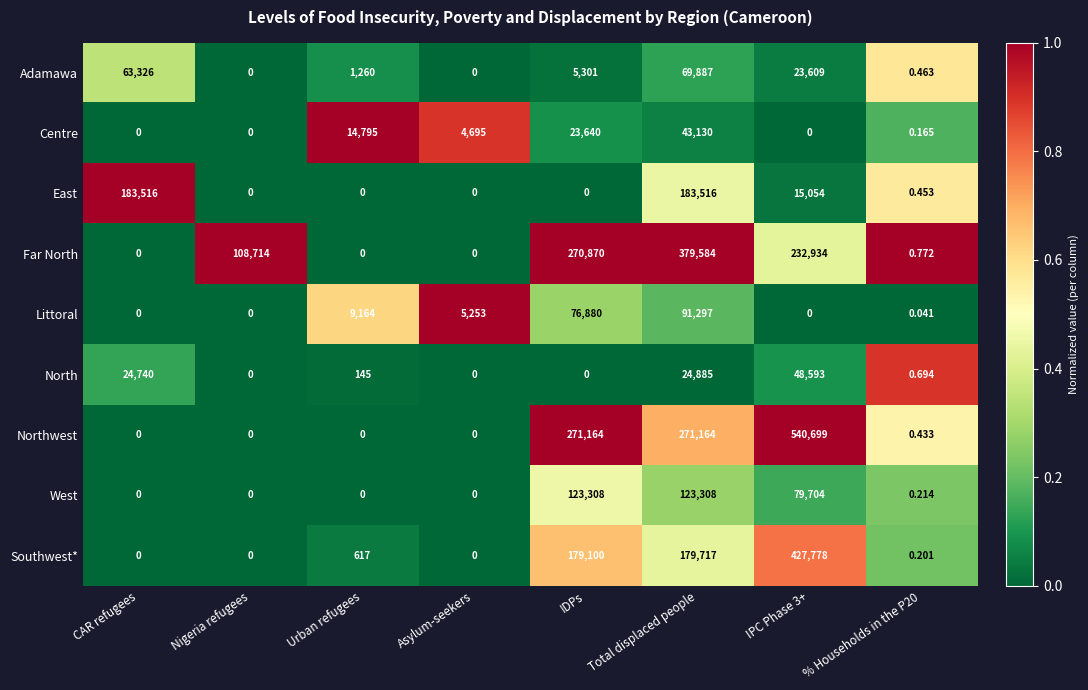

What is the maximum value shown in the chart?

540699.0